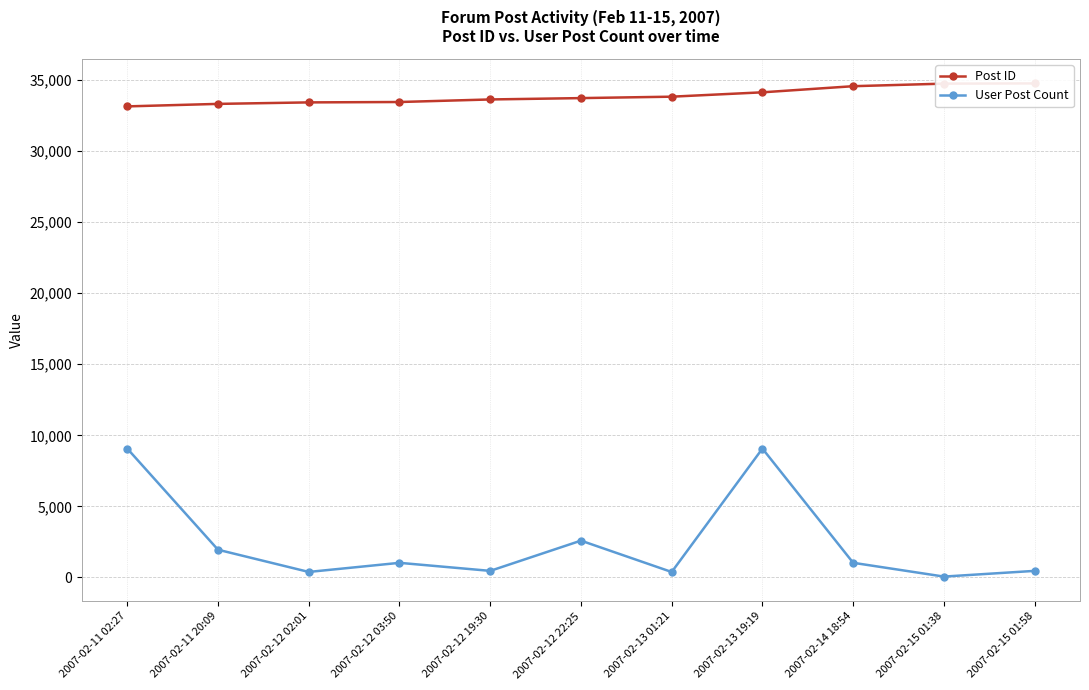

Does the chart have visible grid lines?

Yes